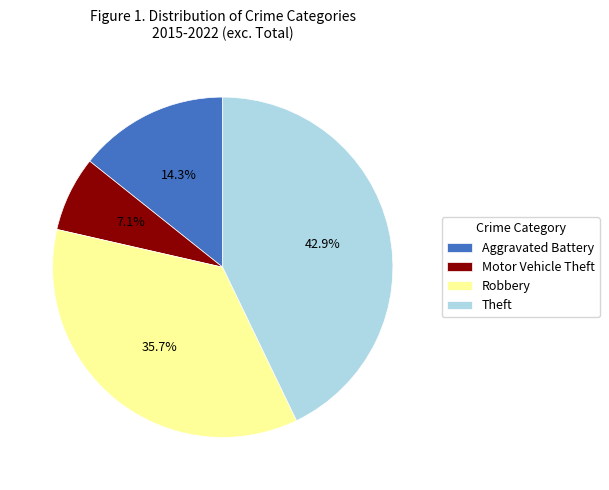

The Motor Vehicle Theft slice represents 15% of the pie. True or false?

False